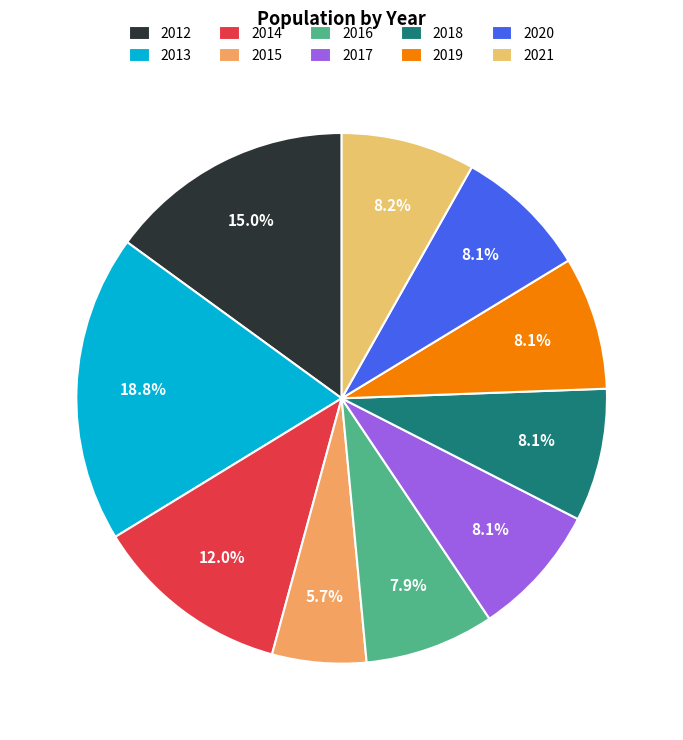

What is the change in value from 2014 to 2017?

-242